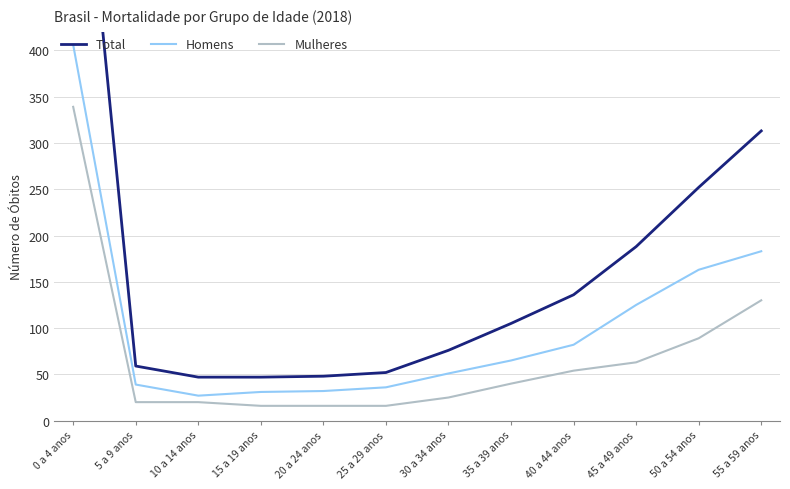

What is the value of the Homens point at the 8th from the left?

65